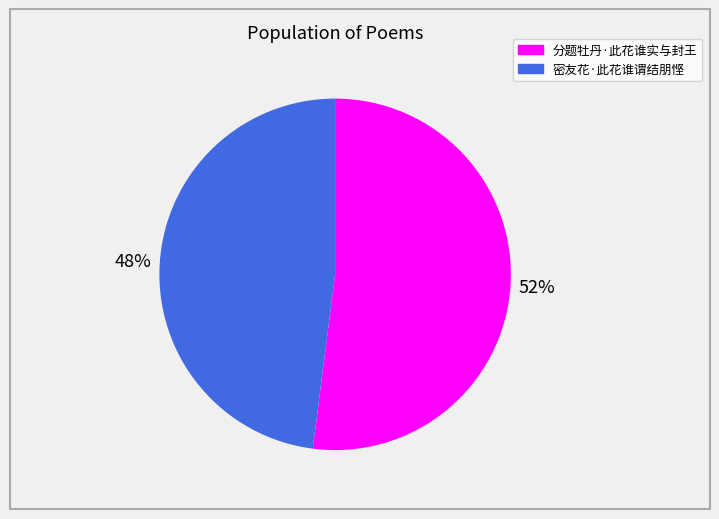

Does 密友花·此花谁谓结朋悭 represent more than half of the total?

No